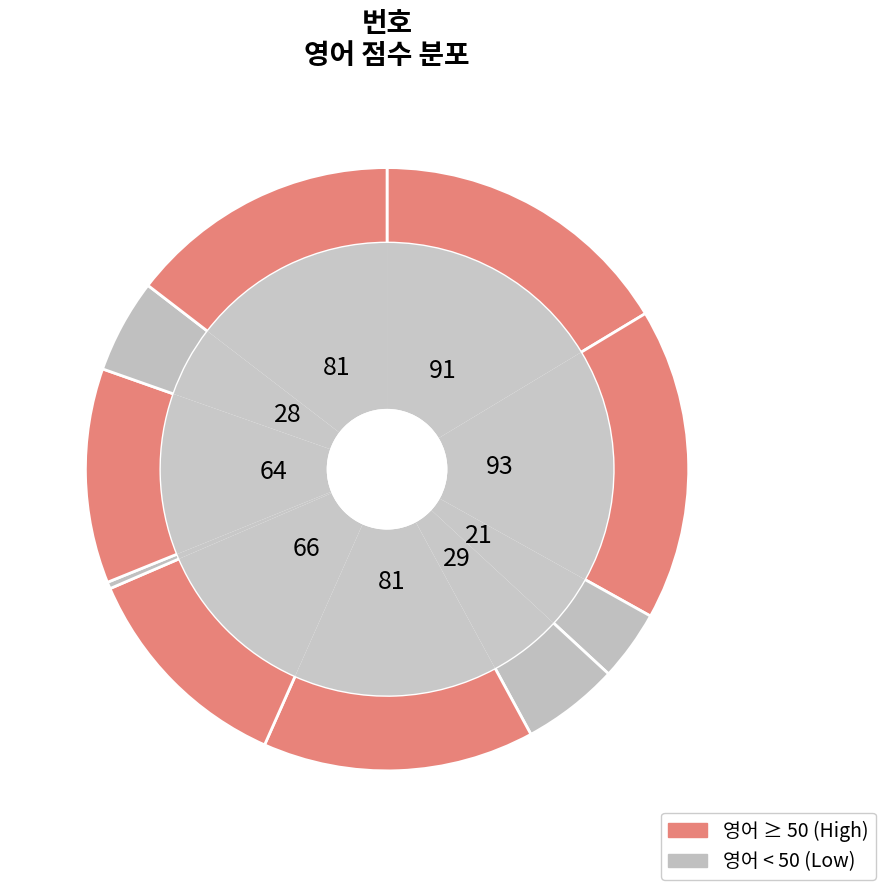

True or false: 2 accounts for 17% of the total.

True